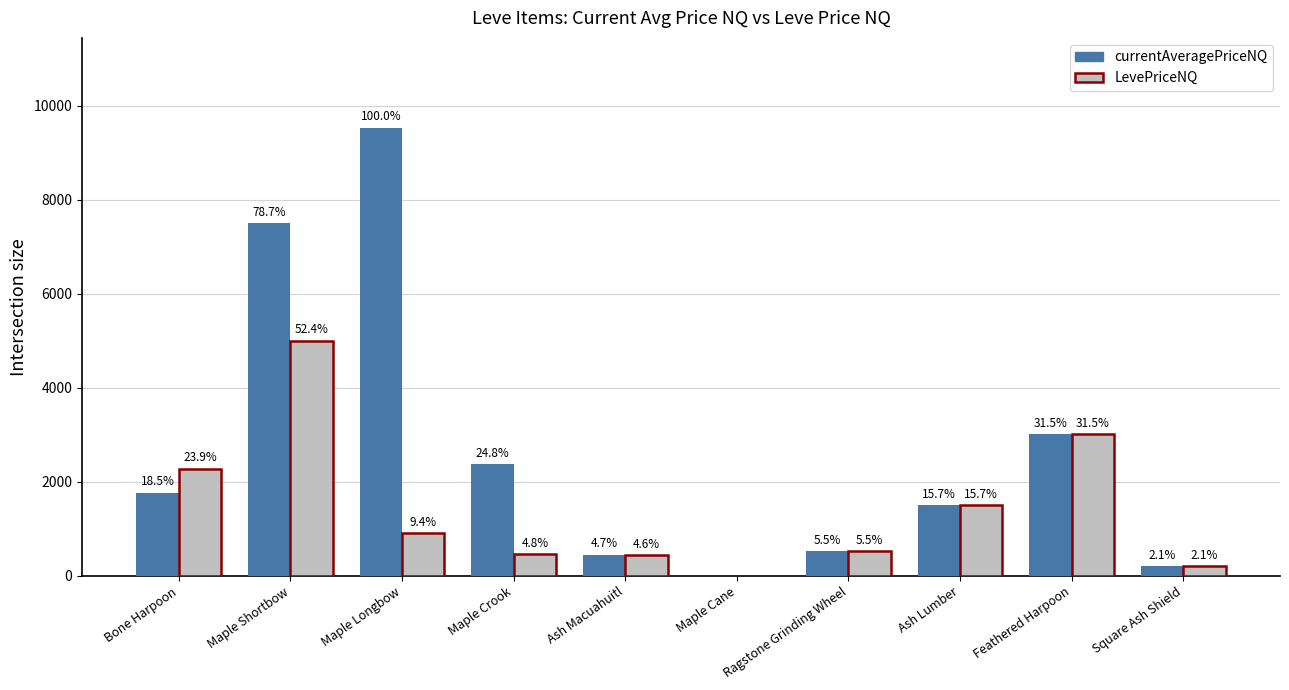

At which category does the chart reach its minimum across all series?

Maple Cane